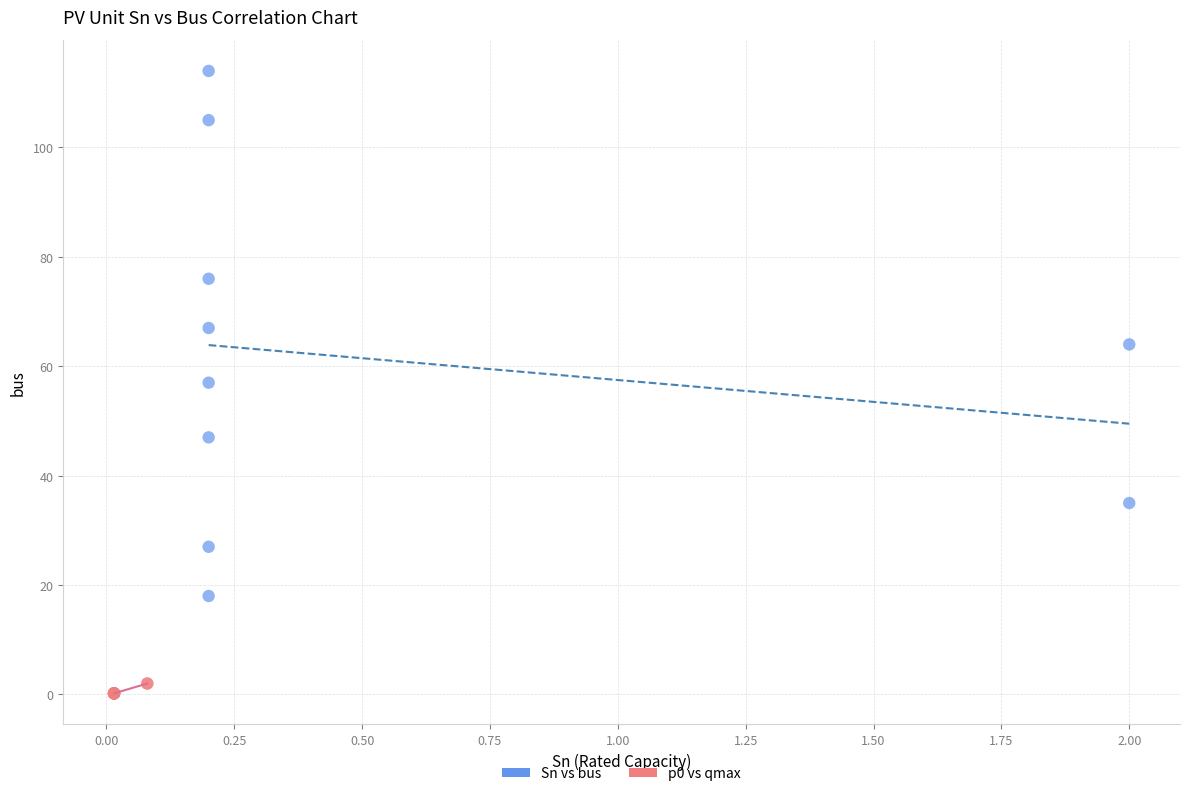

Which series reaches the maximum Y coordinate?

Sn vs bus